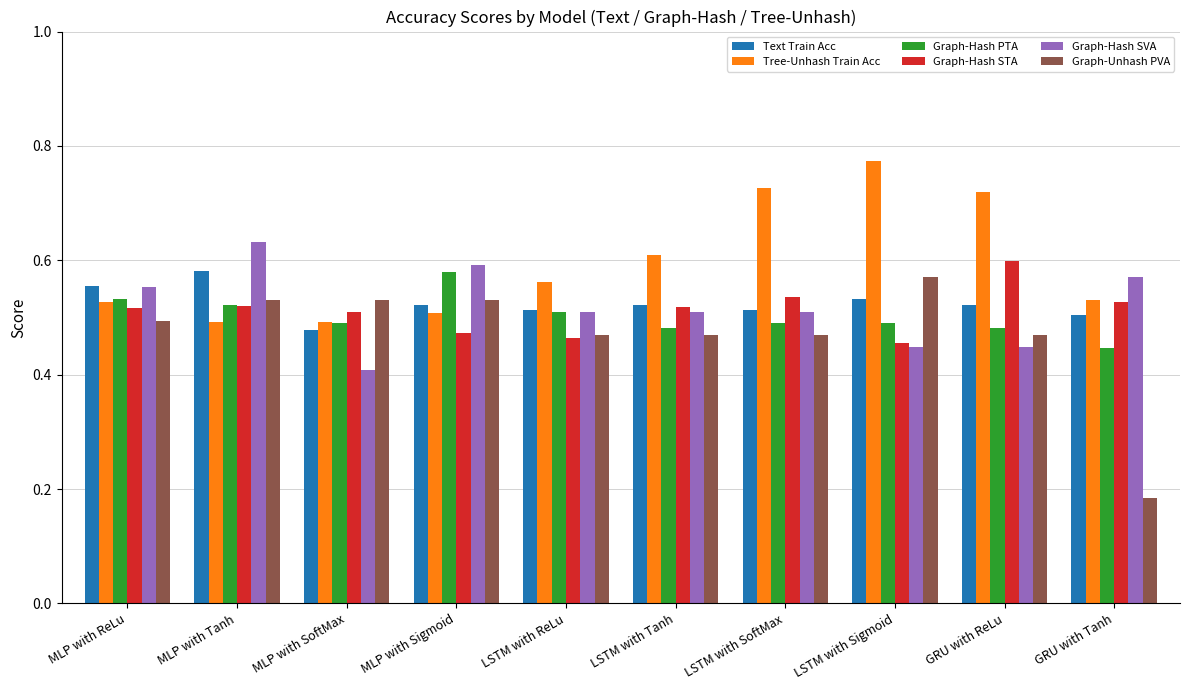

Where is Text Train Acc nearest to the value 0?

MLP with SoftMax